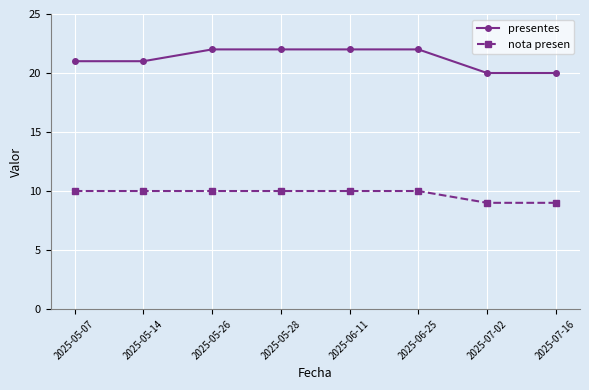

Reading left to right, list all the values displayed in this chart.

presentes: 21	21	22	22	22	22	20	20
nota presen: 10	10	10	10	10	10	9	9